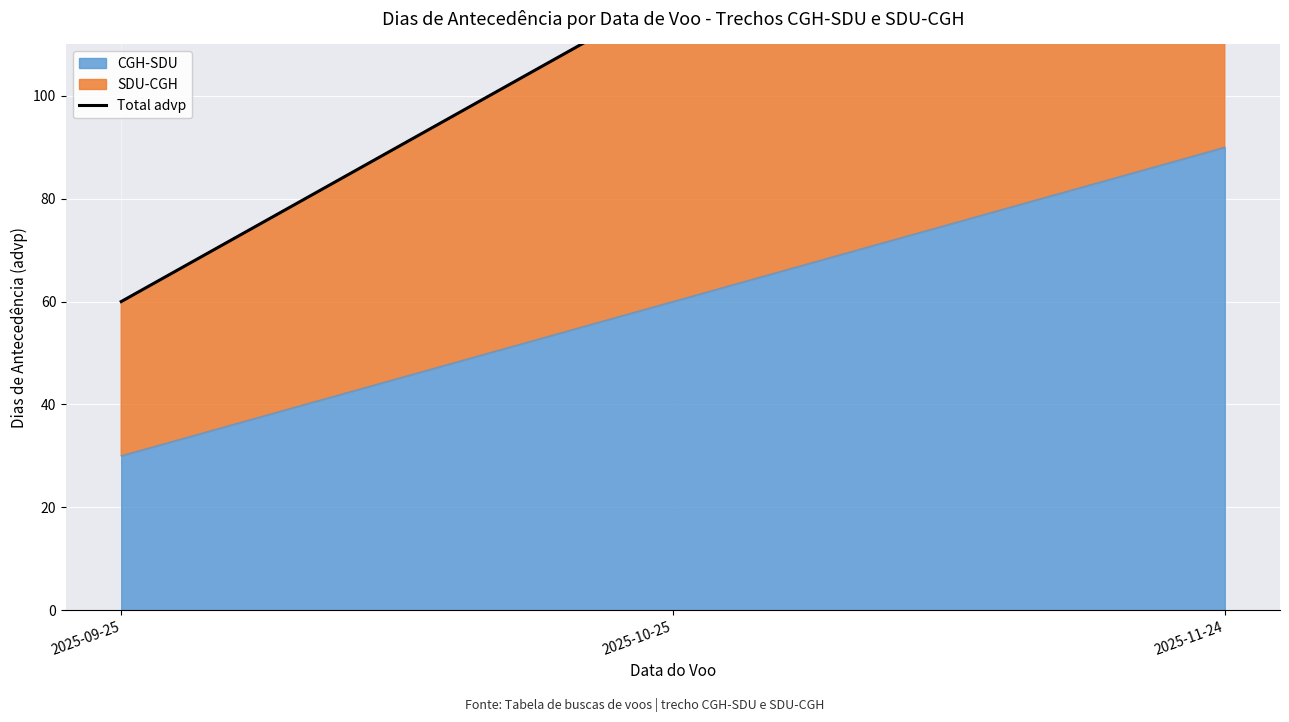

Count the values in the range 60 to 180.

3